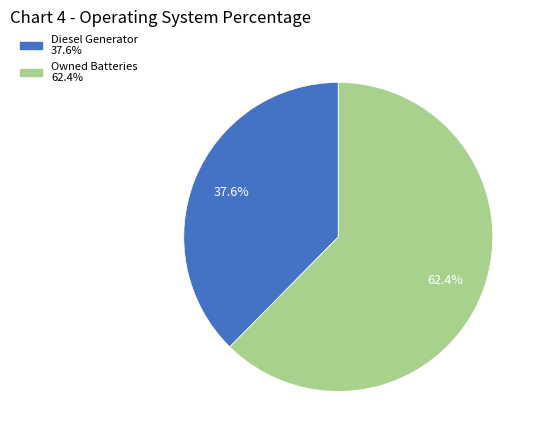

Count the number of slices in the pie.

2